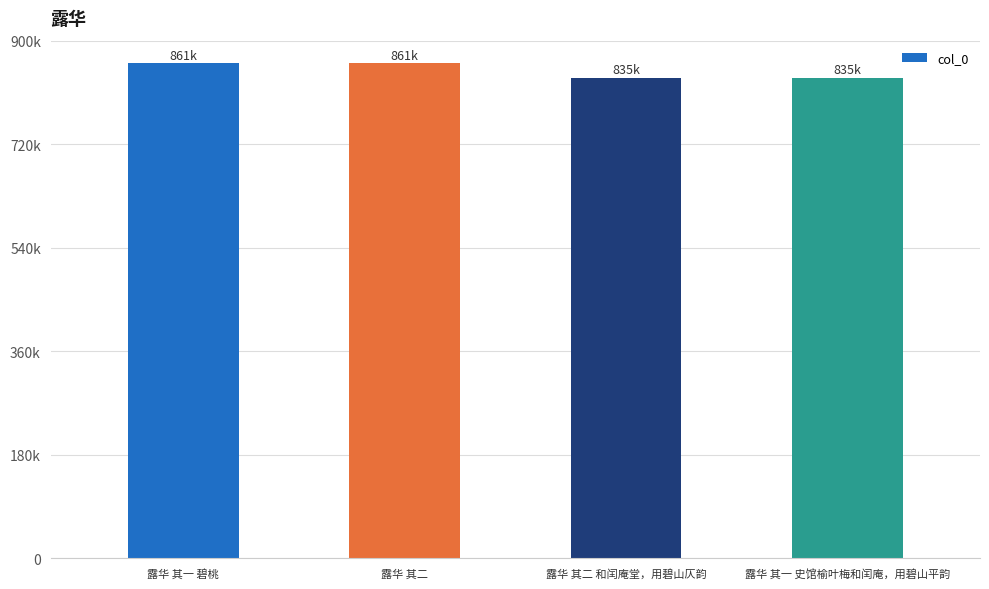

What is the approximate value at 露华 其一 碧桃, to the nearest 10?

860660